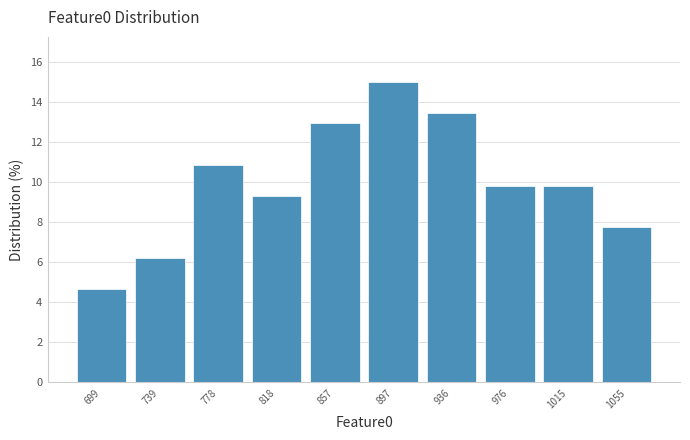

Reading left to right, transcribe this chart: for each bar, give the range it covers on the x-axis and its height. Neither the bar edges nor the heights are printed on the chart, so give them approximately, as read against the axes.

680 to 720: 4.6
720 to 760: 6.2
760 to 800: 10.8
800 to 840: 9.4
840 to 880: 13.0
880 to 915: 15.0
915 to 955: 13.4
955 to 995: 9.8
995 to 1035: 9.8
1035 to 1075: 7.8